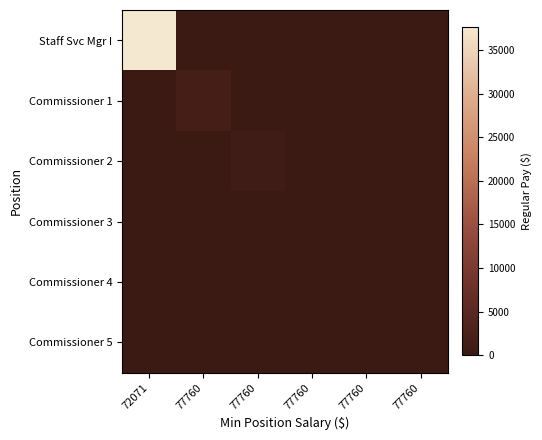

How many distinct data groups are displayed?

6